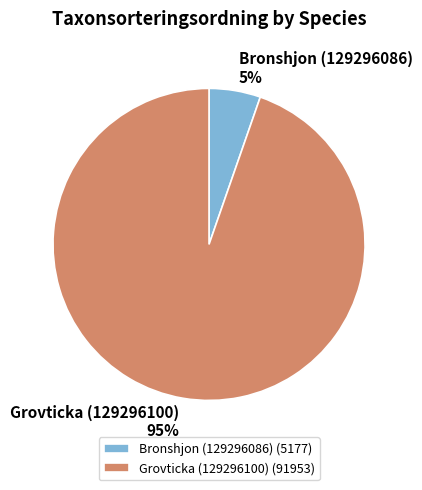

Which slice represents more than half of the pie?

Grovticka (129296100)